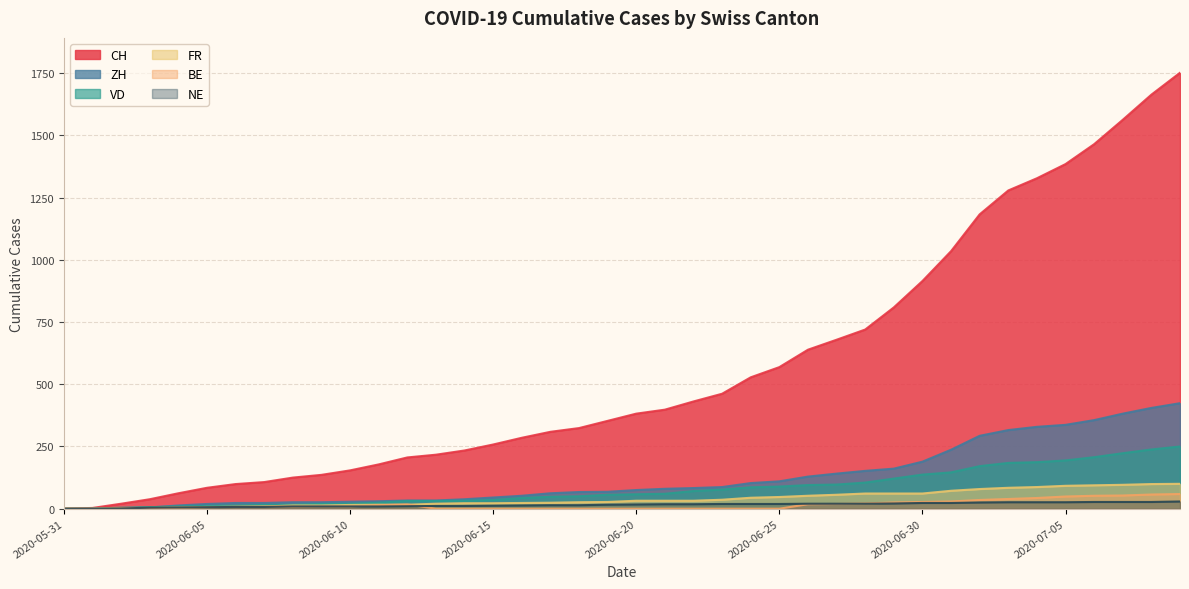

What position from the left is 2020-06-04?

5